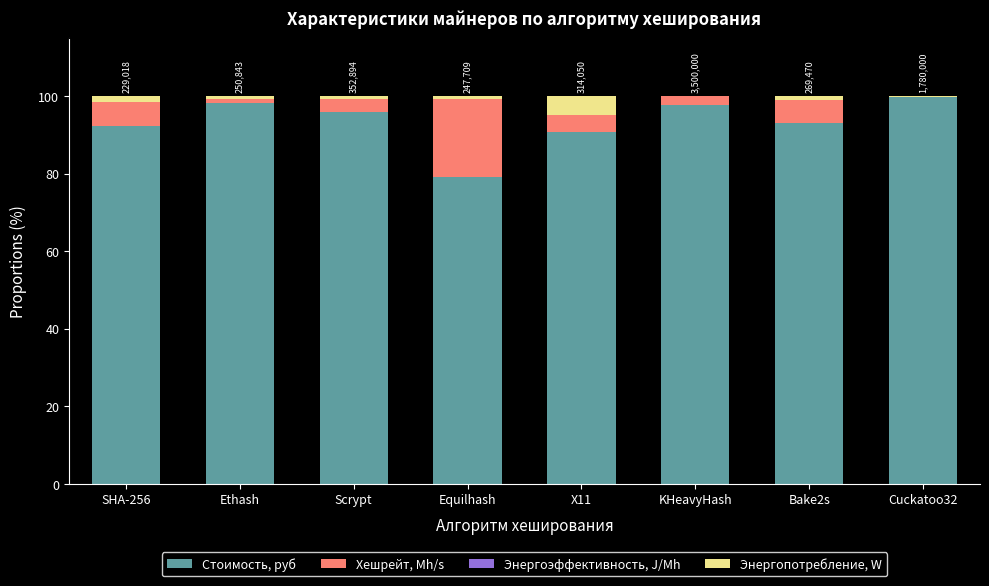

Is it true that Стоимость, руб equals 79.0 at Equilhash?

True